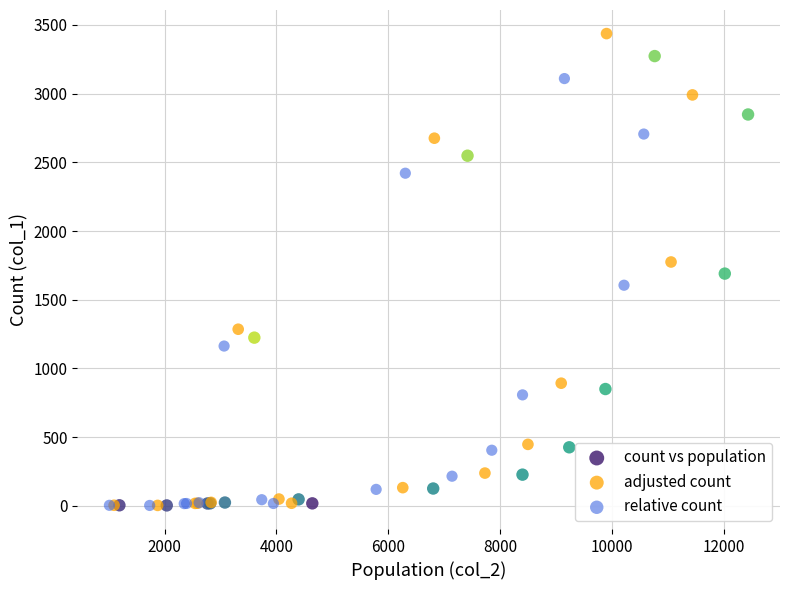

Which series reaches the maximum Y coordinate?

adjusted count